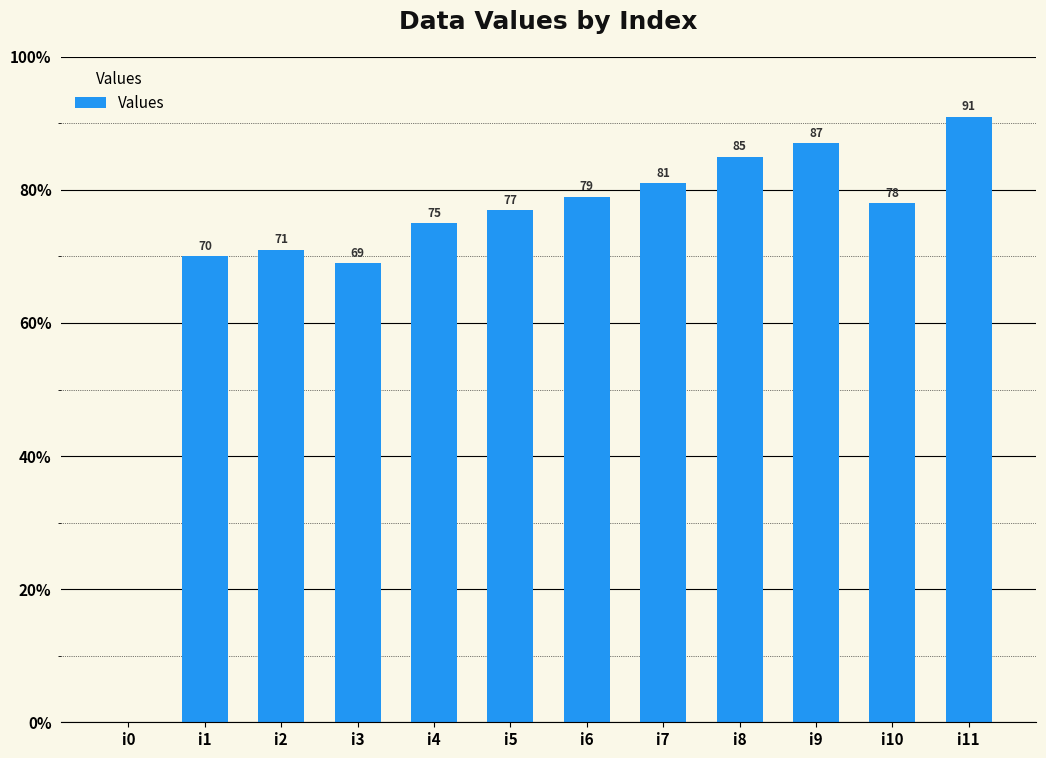

Count the number of categories in the chart.

12